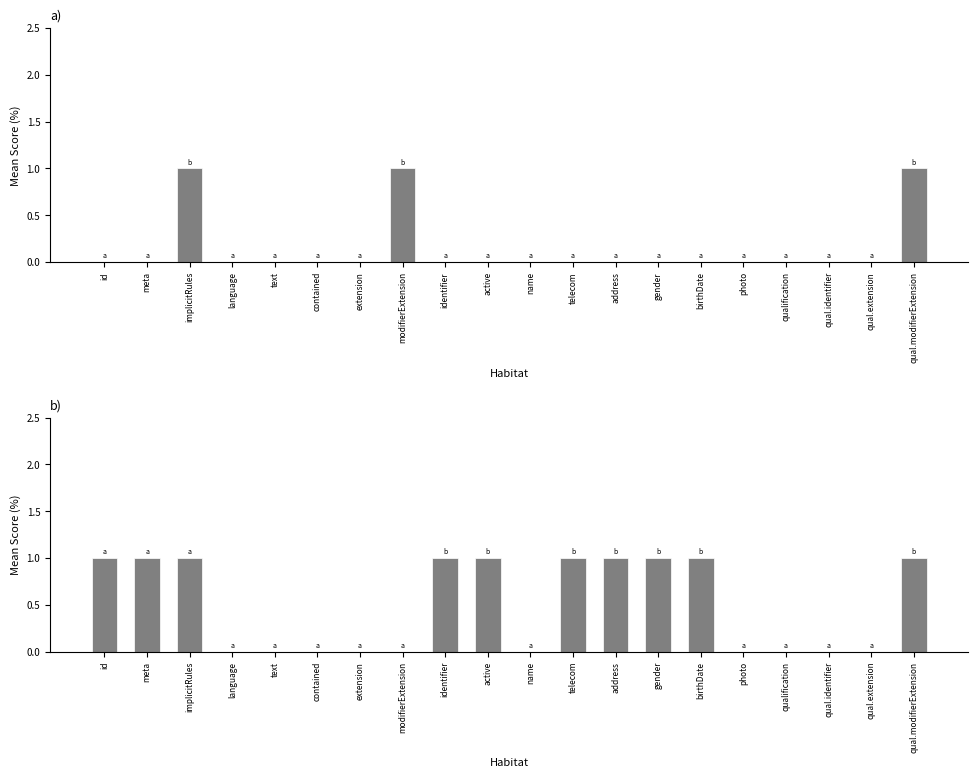

List the labels in order of Is Modifier value, largest first.

implicitRules, modifierExtension, qual.modifierExtension, id, meta, language, text, contained, extension, identifier, active, name, telecom, address, gender, birthDate, photo, qualification, qual.identifier, qual.extension